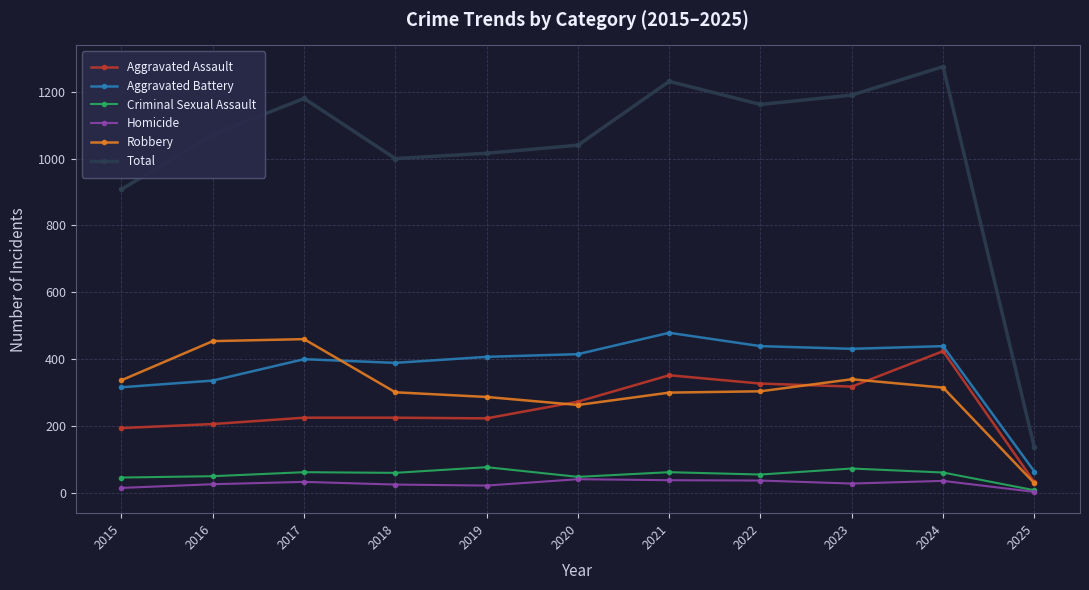

Is it true that Total equals 1000 at 2018?

True